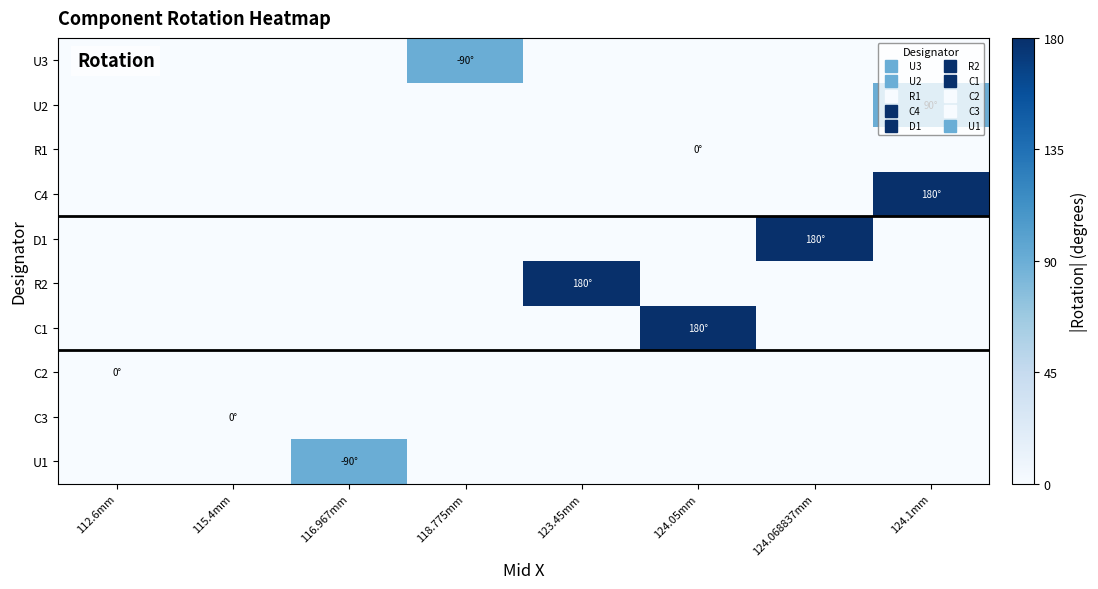

Reading left to right, extract all data points from this chart.

U3: 112.6mm=0	115.4mm=0	116.967mm=0	118.775mm=90	123.45mm=0	124.05mm=0	124.068837mm=0	124.1mm=0
U2: 112.6mm=0	115.4mm=0	116.967mm=0	118.775mm=0	123.45mm=0	124.05mm=0	124.068837mm=0	124.1mm=90
R1: 112.6mm=0	115.4mm=0	116.967mm=0	118.775mm=0	123.45mm=0	124.05mm=0	124.068837mm=0	124.1mm=0
C4: 112.6mm=0	115.4mm=0	116.967mm=0	118.775mm=0	123.45mm=0	124.05mm=0	124.068837mm=0	124.1mm=180
D1: 112.6mm=0	115.4mm=0	116.967mm=0	118.775mm=0	123.45mm=0	124.05mm=0	124.068837mm=180	124.1mm=0
R2: 112.6mm=0	115.4mm=0	116.967mm=0	118.775mm=0	123.45mm=180	124.05mm=0	124.068837mm=0	124.1mm=0
C1: 112.6mm=0	115.4mm=0	116.967mm=0	118.775mm=0	123.45mm=0	124.05mm=180	124.068837mm=0	124.1mm=0
C2: 112.6mm=0	115.4mm=0	116.967mm=0	118.775mm=0	123.45mm=0	124.05mm=0	124.068837mm=0	124.1mm=0
C3: 112.6mm=0	115.4mm=0	116.967mm=0	118.775mm=0	123.45mm=0	124.05mm=0	124.068837mm=0	124.1mm=0
U1: 112.6mm=0	115.4mm=0	116.967mm=90	118.775mm=0	123.45mm=0	124.05mm=0	124.068837mm=0	124.1mm=0